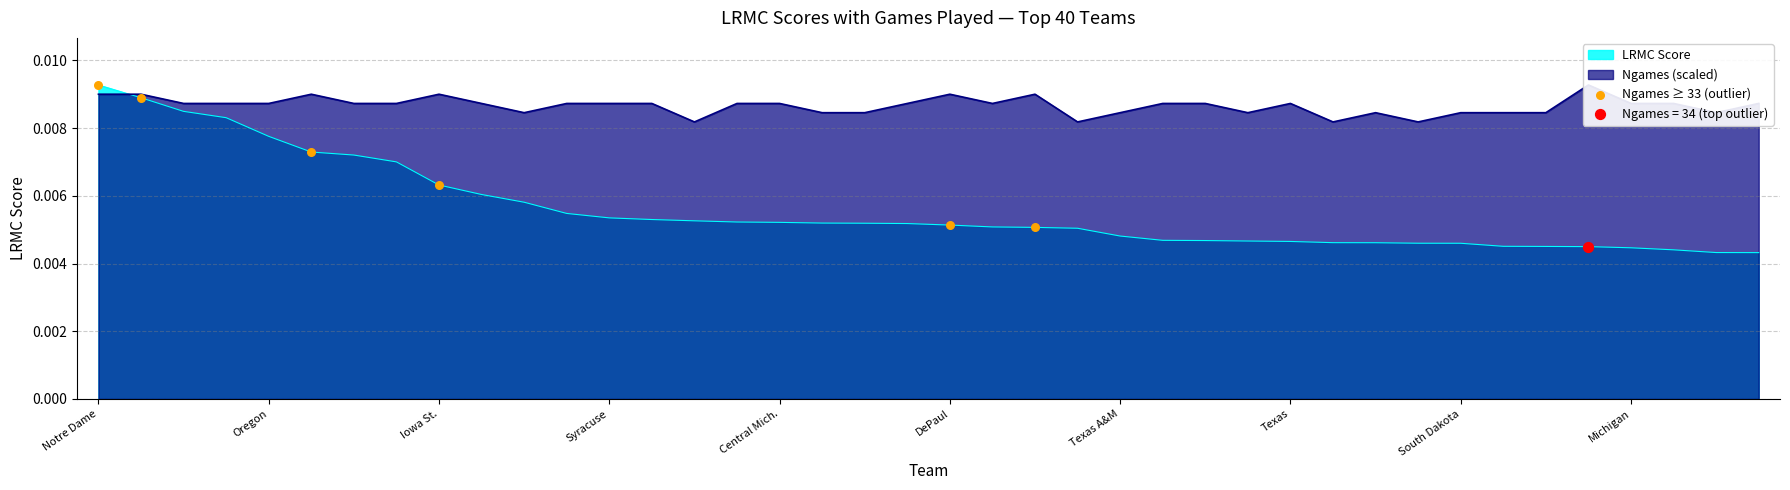

Between Texas A&M and Syracuse, which is larger?

Syracuse